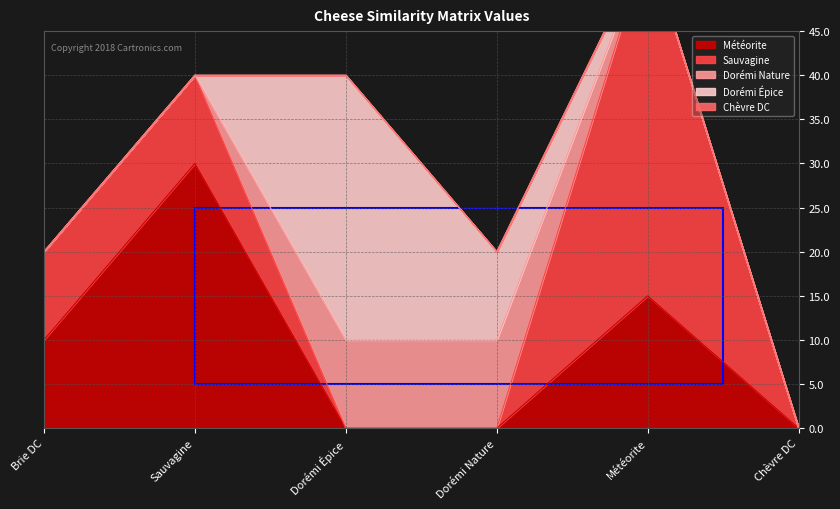

How many lines are shown in the chart?

5